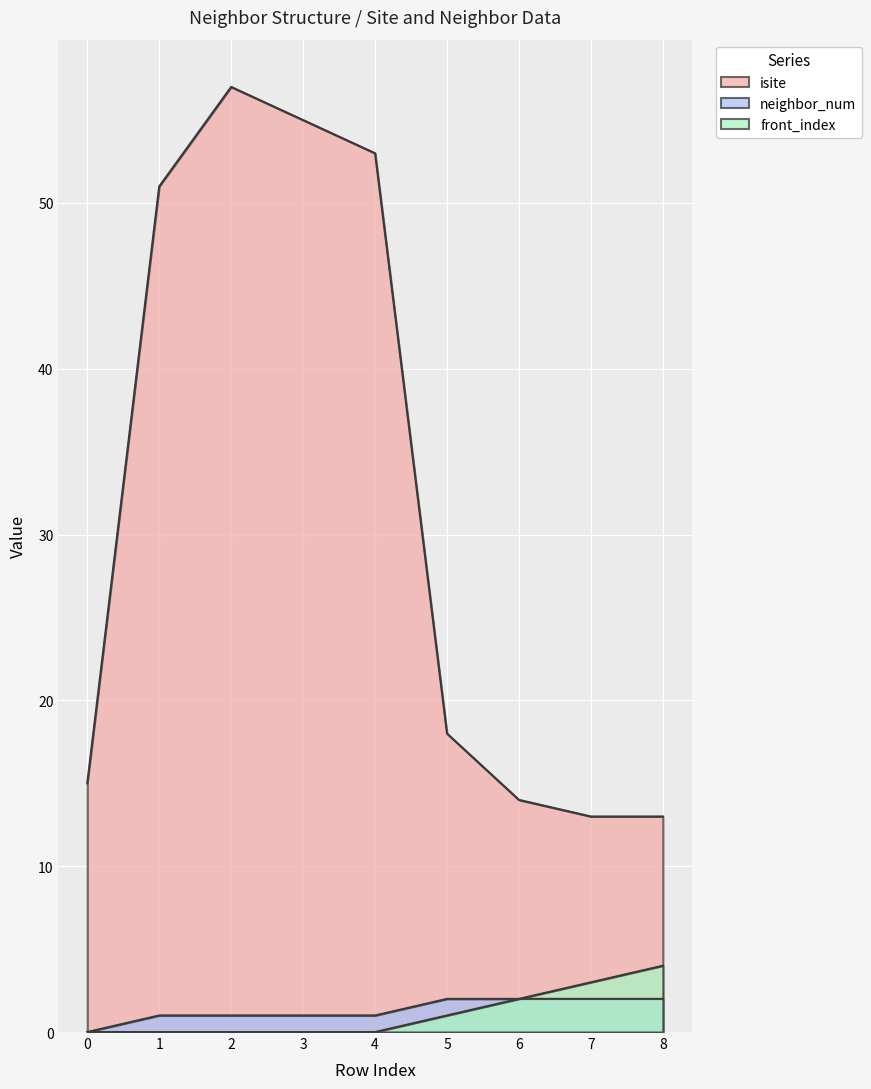

Between 2 and 4, which series saw the biggest shift?

isite